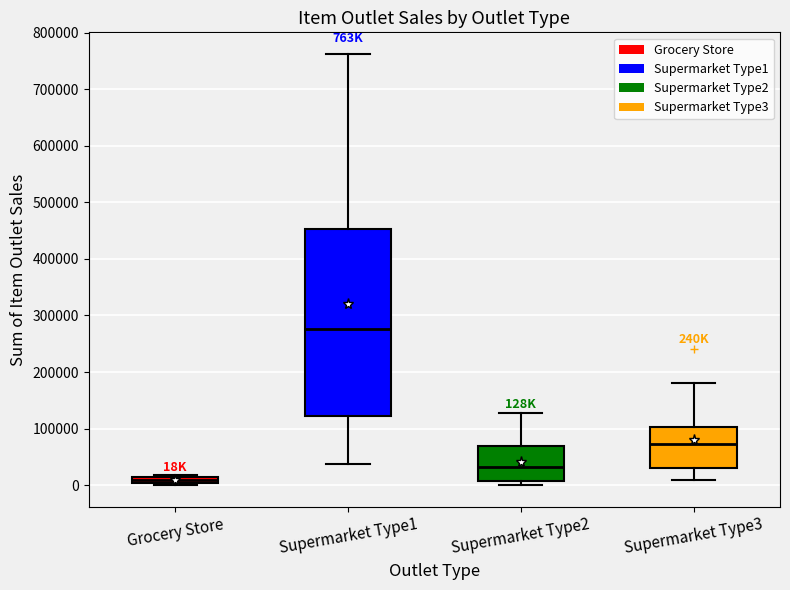

Which box has the highest median line?

Supermarket Type1